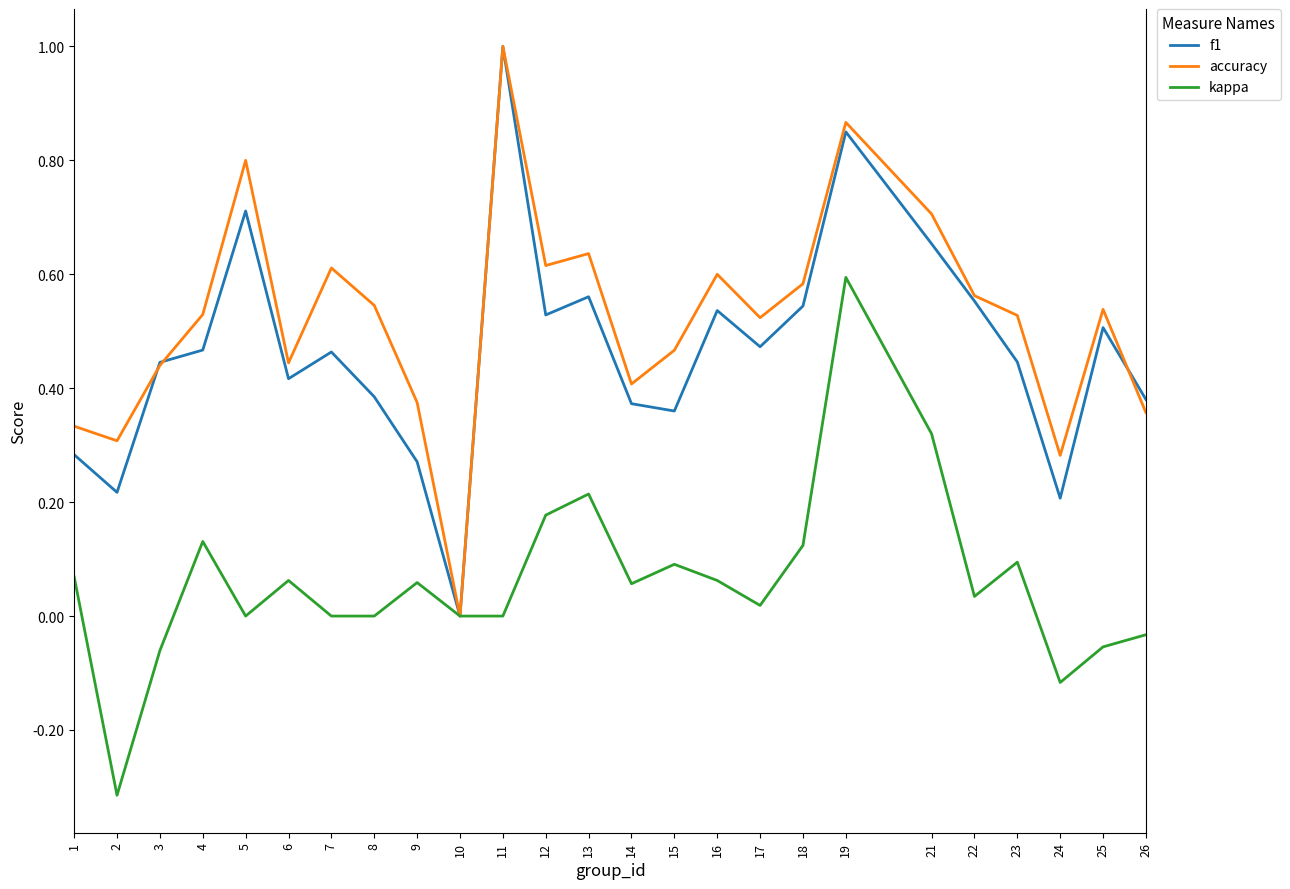

At which category is the sum across all series the highest?

19